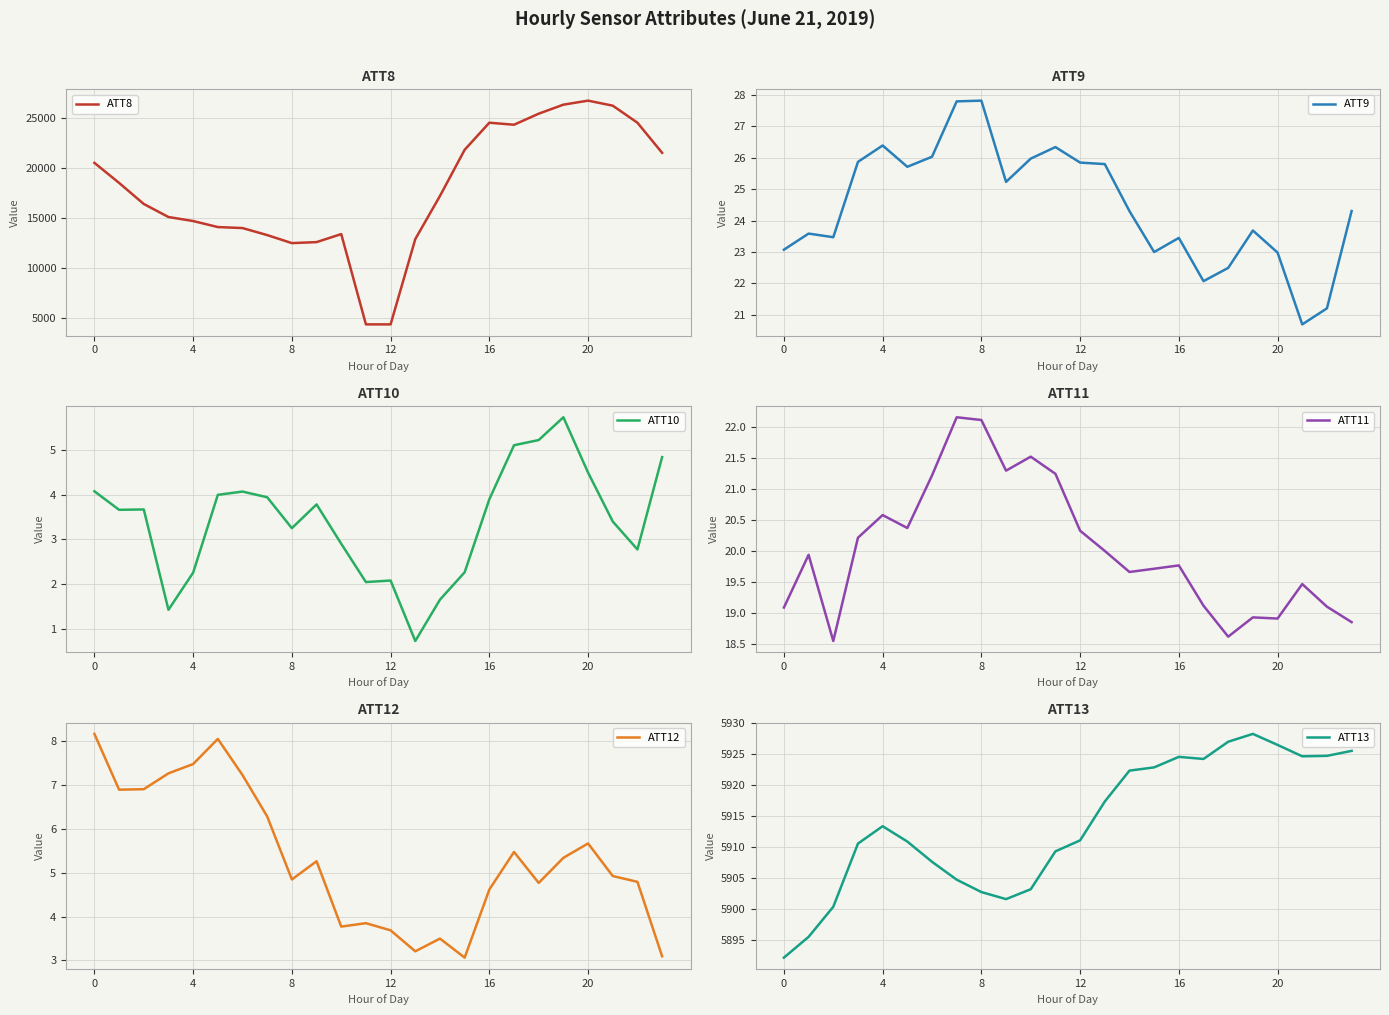

Reading left to right, what are all the values shown in this chart?

ATT8: 20500.0	18500.0	16400.0	15100.0	14700.0	14100.0	14000.0	13300.0	12500.0	12600.0	13400.0	4400.0	4400.0	12900.0	17200.0	21800.0	24500.0	24300.0	25400.0	26300.0	26700.0	26200.0	24500.0	21500.0
ATT9: 23.1	23.6	23.5	25.9	26.4	25.7	26.0	27.8	27.8	25.2	26.0	26.3	25.8	25.8	24.3	23.0	23.4	22.1	22.5	23.7	23.0	20.7	21.2	24.3
ATT10: 4.1	3.7	3.7	1.4	2.3	4.0	4.1	3.9	3.3	3.8	2.9	2.0	2.1	0.7	1.7	2.3	3.9	5.1	5.2	5.7	4.5	3.4	2.8	4.8
ATT11: 19.1	19.9	18.5	20.2	20.6	20.4	21.2	22.2	22.1	21.3	21.5	21.2	20.3	20.0	19.7	19.7	19.8	19.1	18.6	18.9	18.9	19.5	19.1	18.8
ATT12: 8.2	6.9	6.9	7.3	7.5	8.1	7.2	6.3	4.8	5.3	3.8	3.8	3.7	3.2	3.5	3.1	4.6	5.5	4.8	5.3	5.7	4.9	4.8	3.1
ATT13: 5892.2	5895.6	5900.4	5910.6	5913.4	5910.9	5907.6	5904.8	5902.8	5901.6	5903.2	5909.3	5911.1	5917.3	5922.3	5922.8	5924.5	5924.2	5927.0	5928.2	5926.5	5924.6	5924.7	5925.5